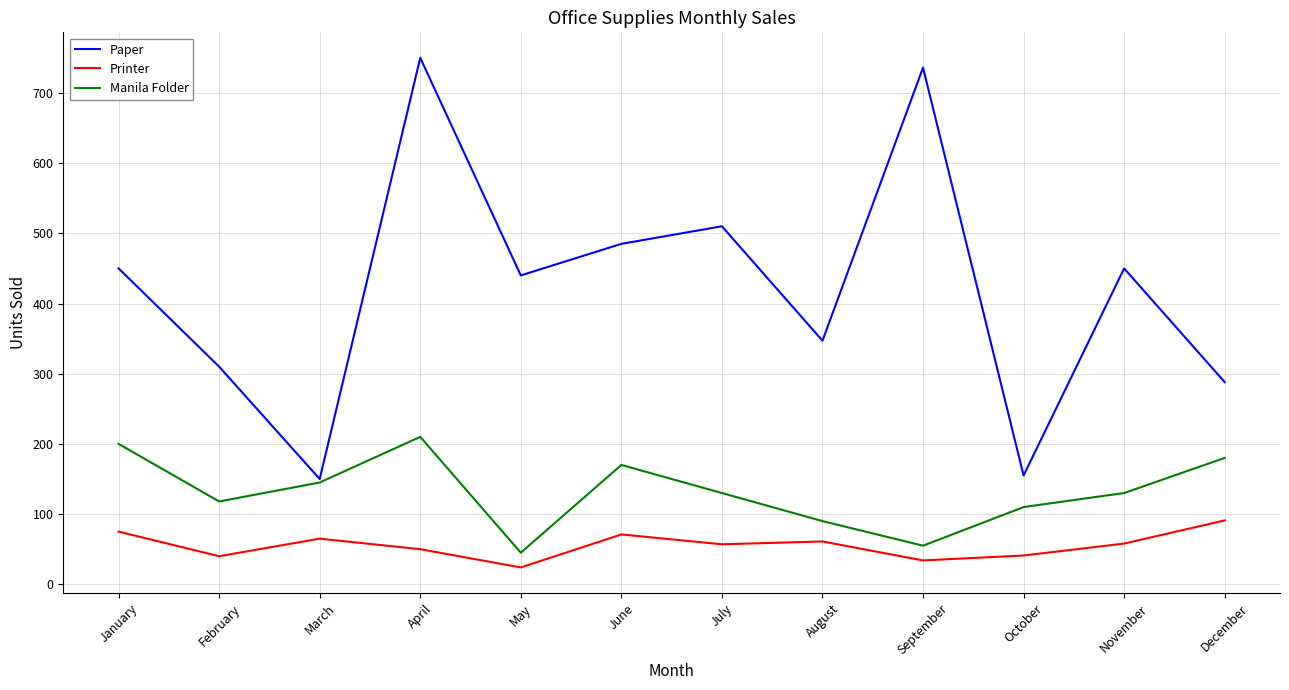

What is the difference between the Printer values at June and July?

14